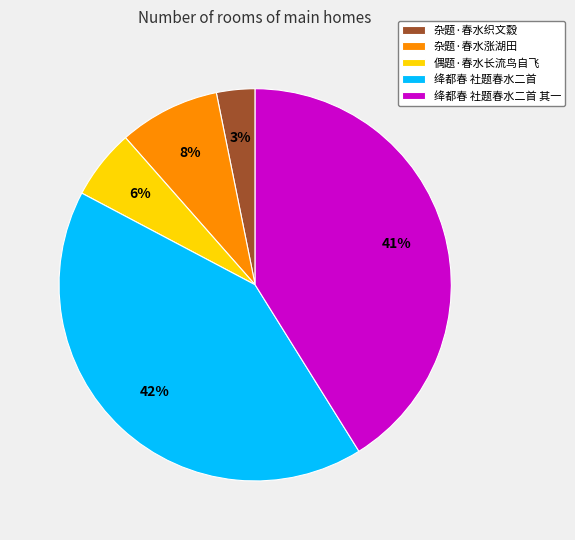

The 绛都春 社题春水二首 slice represents 42% of the pie. True or false?

True